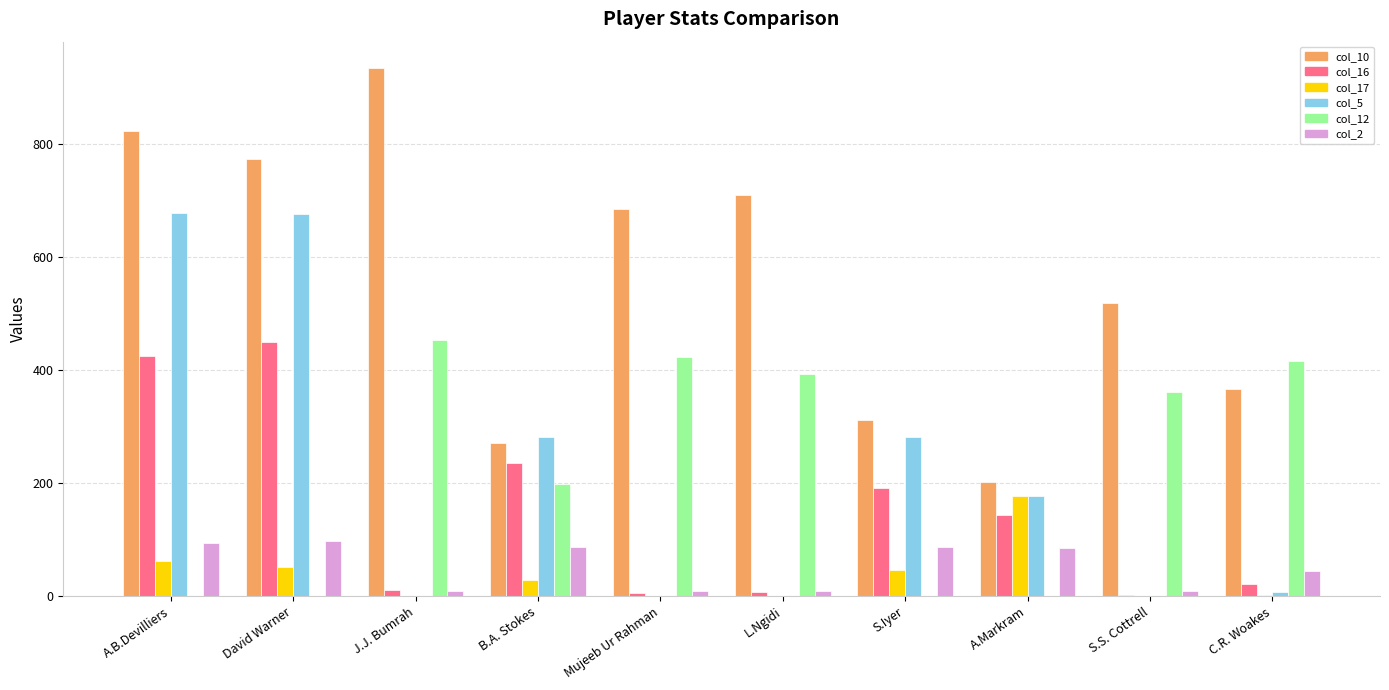

What is the sum of all col_16 values?

1491.0